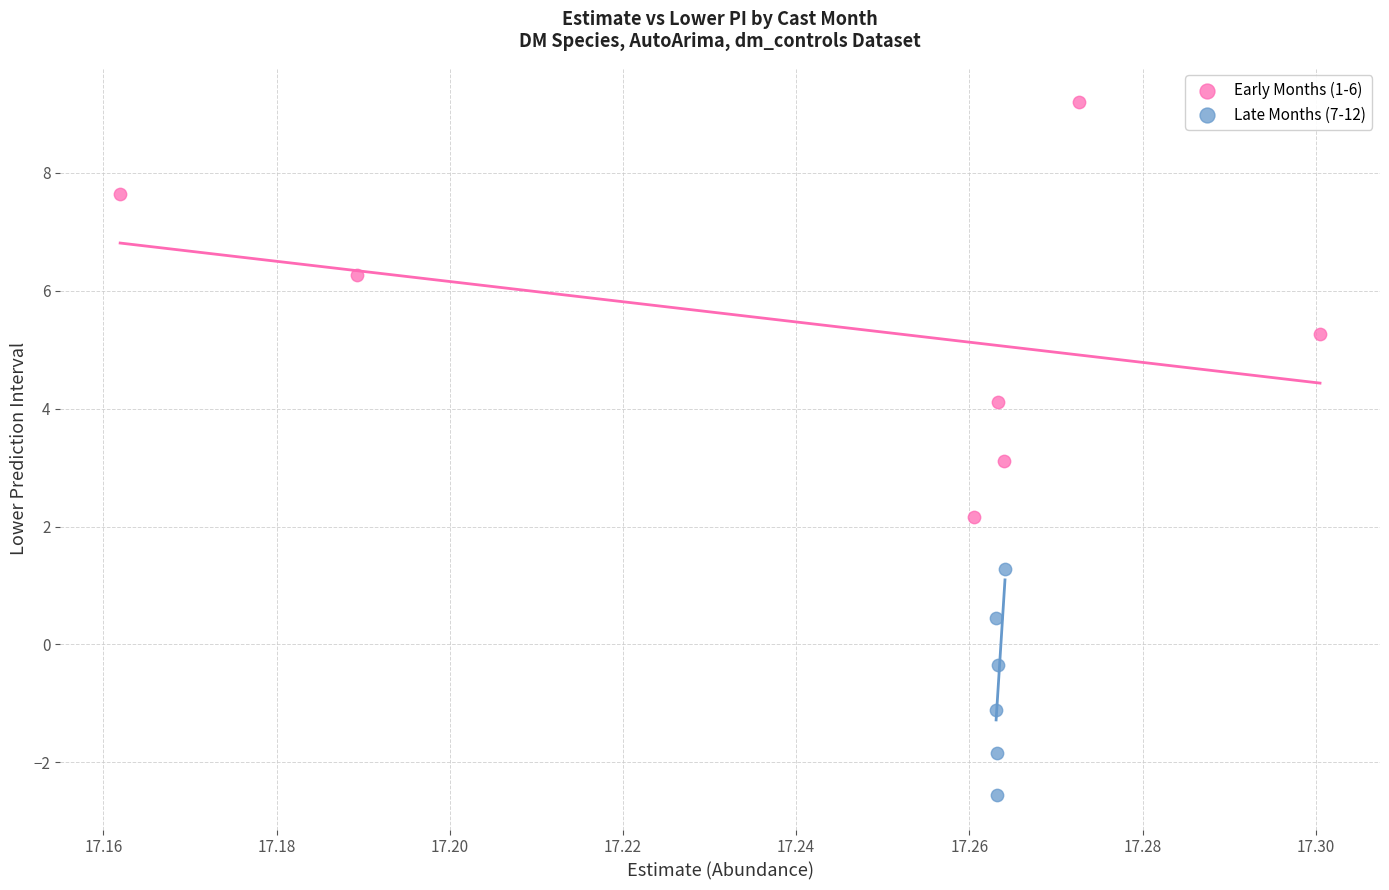

Which series reaches the minimum Y coordinate?

Late Months (7-12)